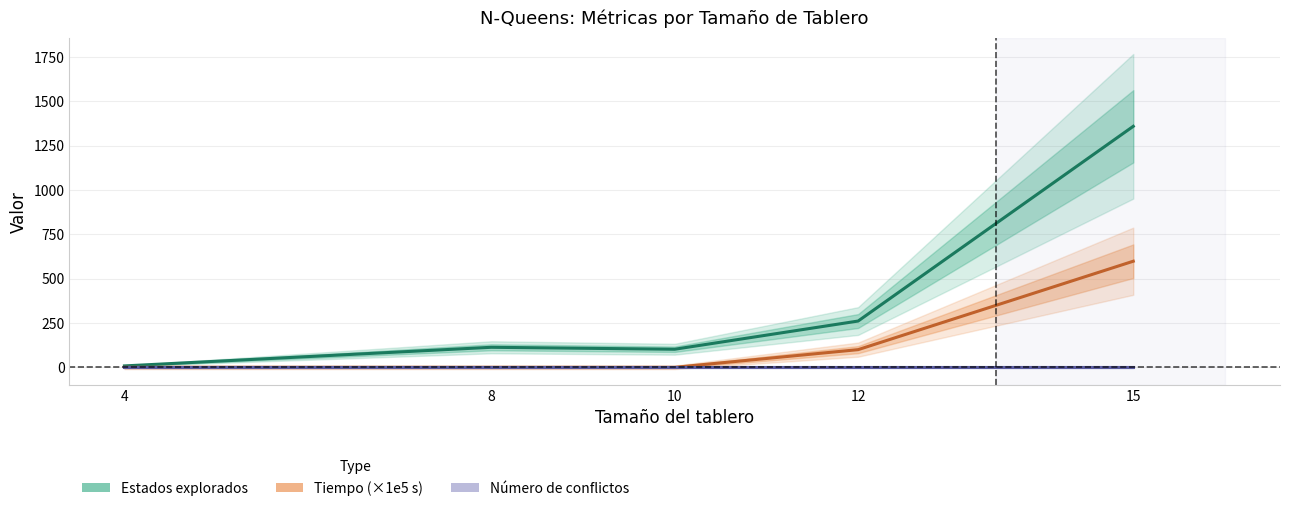

How many lines are shown in the chart?

3